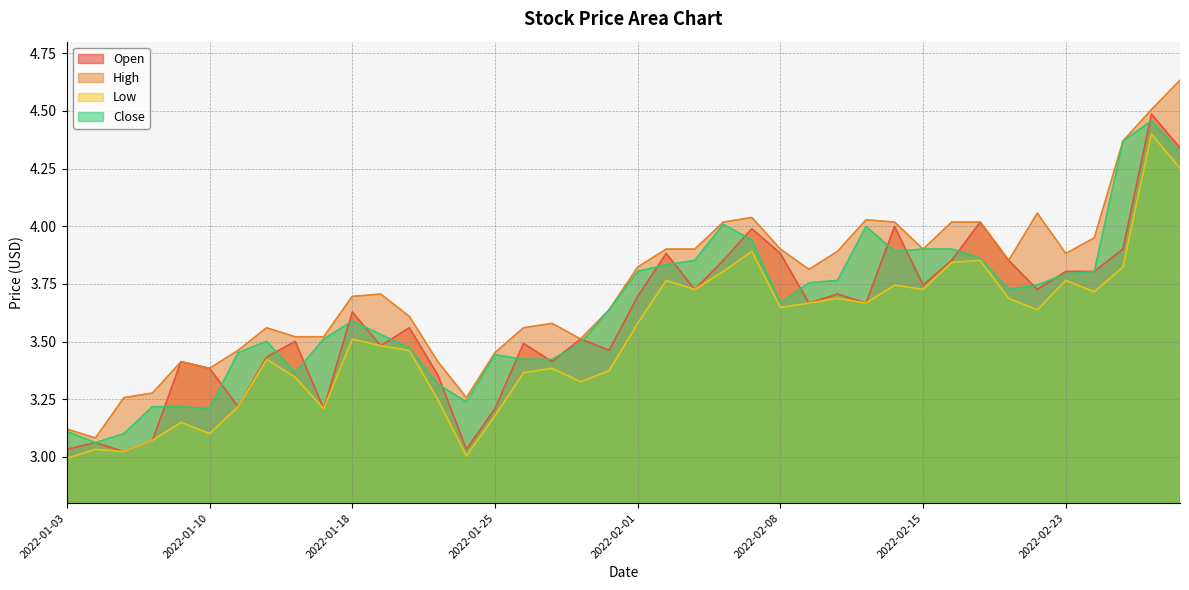

The High series shows 4.6 at 2022-03-01. True or false?

True